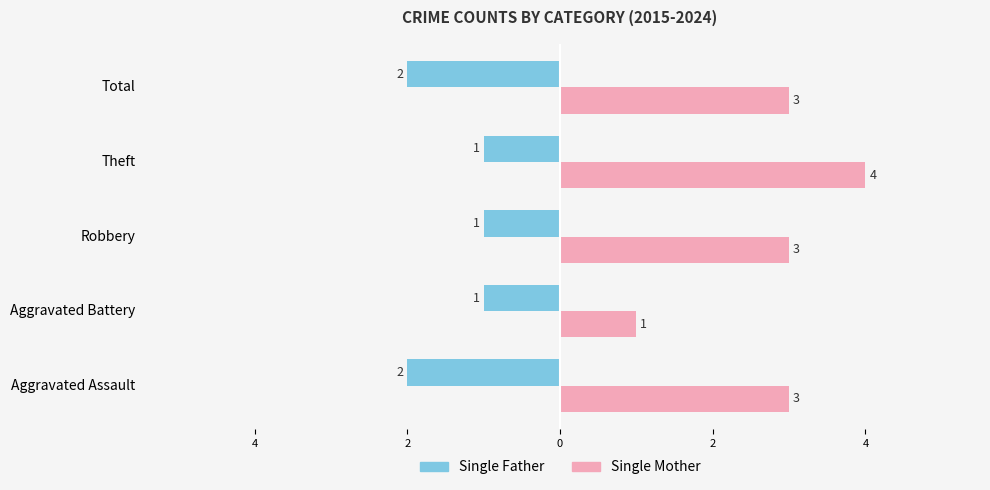

What are all the series names shown in the legend?

Single Father, Single Mother